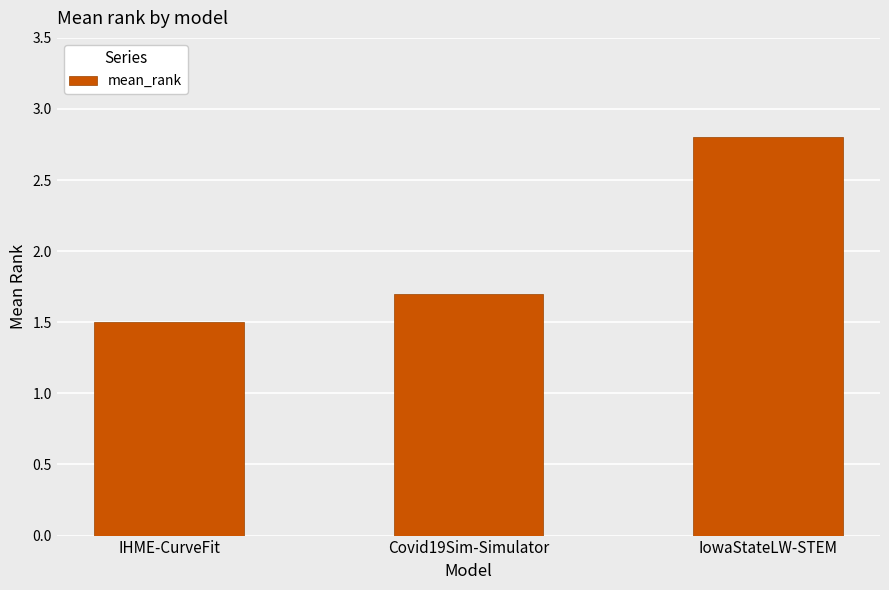

Reading left to right, extract all data points from this chart.

1.5	1.7	2.8